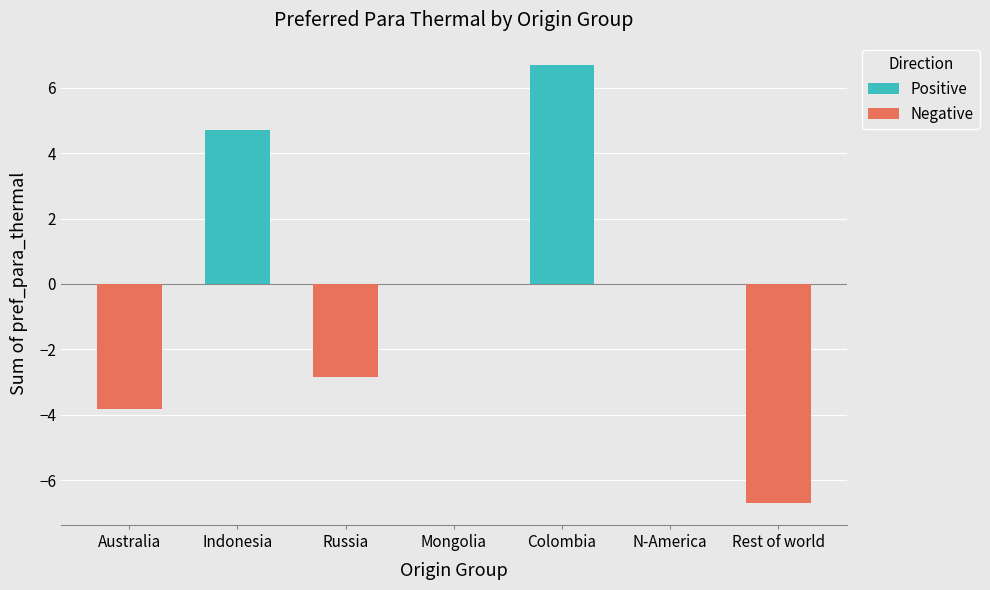

What are all the series names shown in the legend?

Positive, Negative